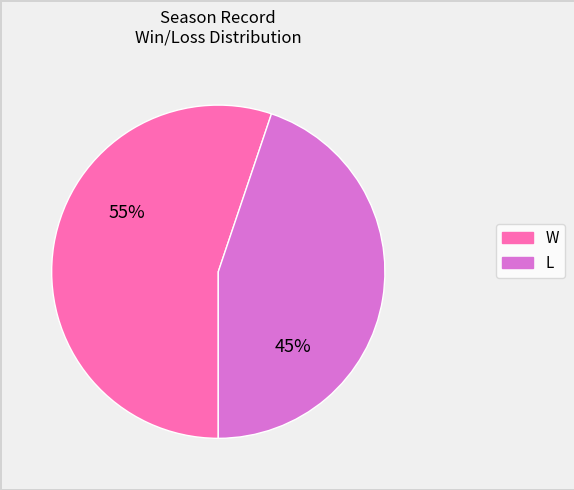

Rank the categories by value from highest to lowest.

W, L